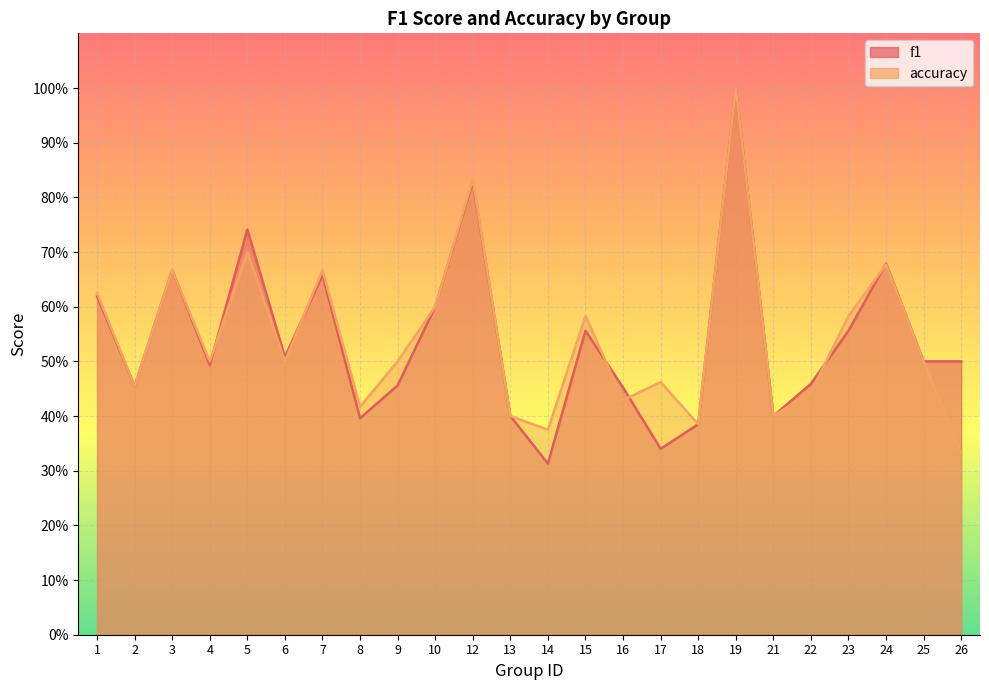

Does the chart display data point markers on the line(s)?

No